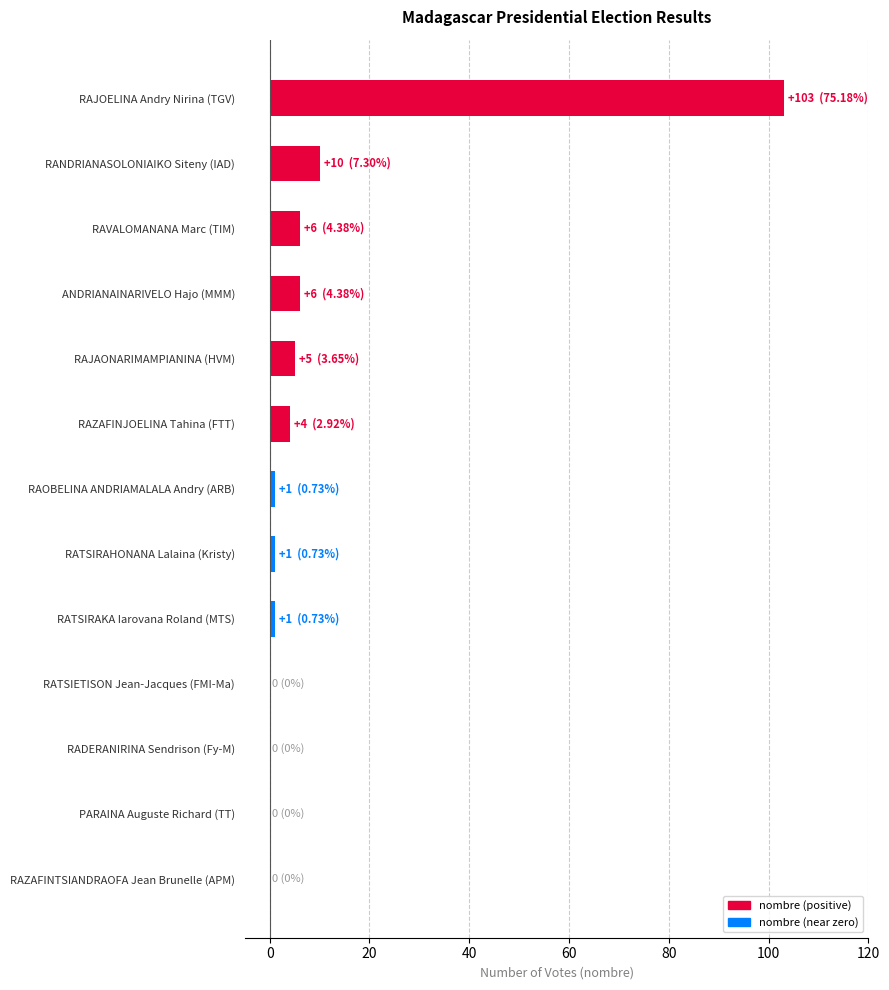

The value at RAJAONARIMAMPIANINA (HVM) is 5. True or false?

True